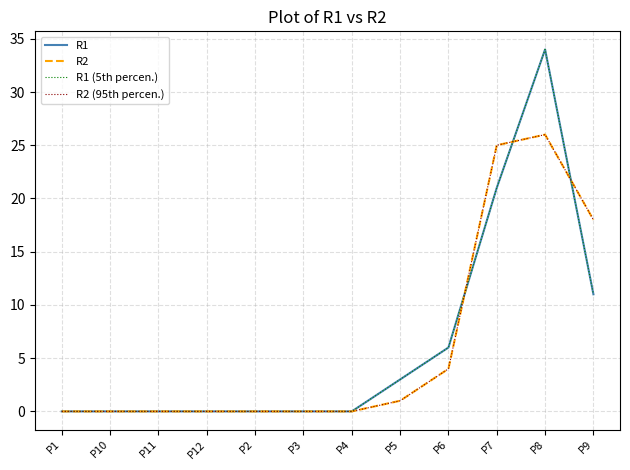

What is the label of the 11th point from the right?

P10